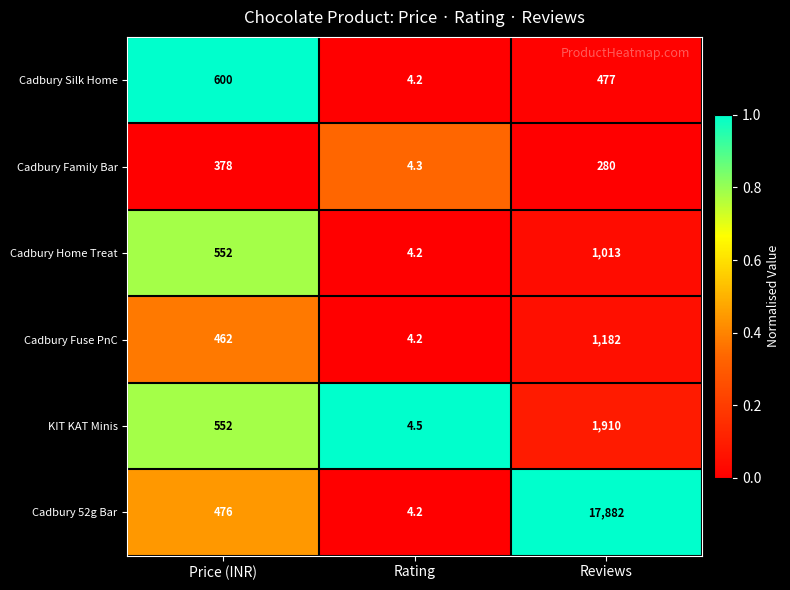

What is the sum of the Cadbury Fuse PnC values at Price (INR) and Rating?

466.2